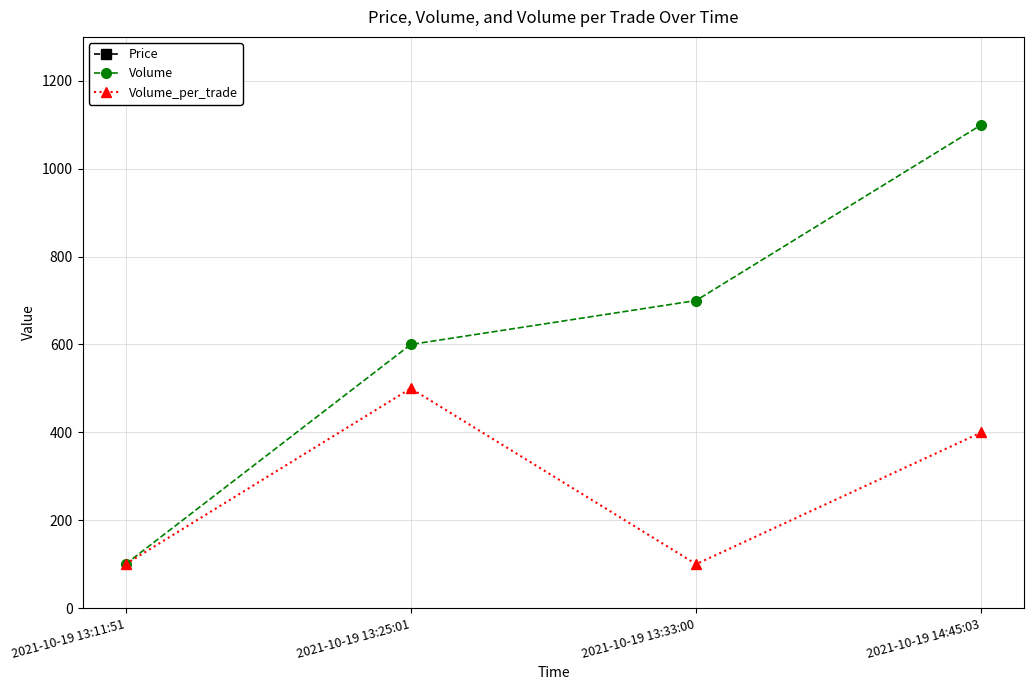

Is the value of Volume_per_trade at 2021-10-19 13:11:51 greater than the value of Volume at 2021-10-19 13:33:00?

No